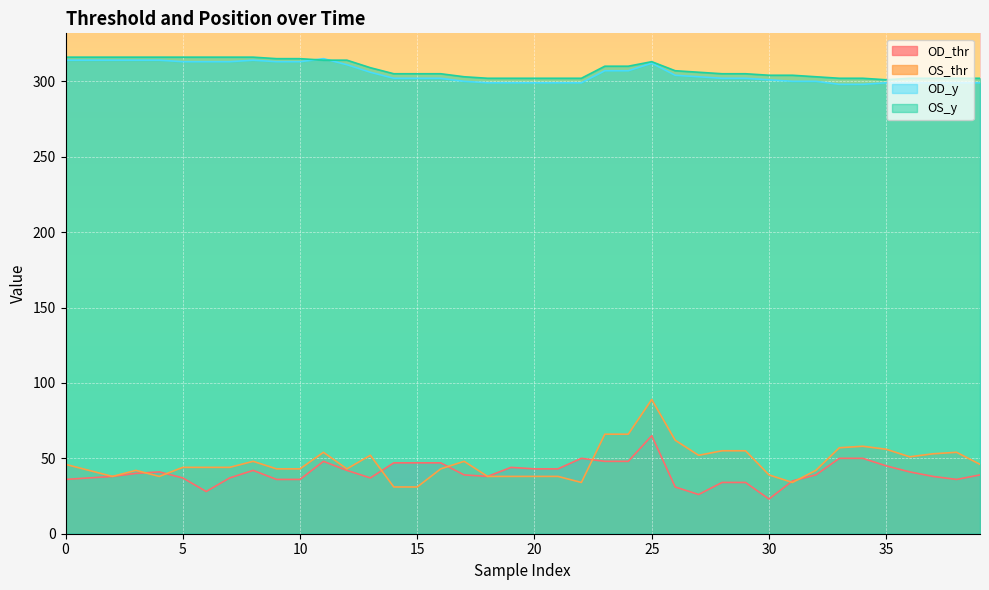

Reading left to right, list all the values displayed in this chart.

OD_thr: 36	37	38	40	41	37	28	37	42	36	36	48	42	37	47	47	47	39	38	44	43	43	50	48	48	65	31	26	34	34	23	35	39	50	50	45	41	38	36	39
OS_thr: 46	42	38	42	38	44	44	44	48	43	43	54	43	52	31	31	43	48	38	38	38	38	34	66	66	89	62	52	55	55	39	34	42	57	58	56	51	53	54	46
OD_y: 314	314	314	314	314	313	313	313	314	313	313	315	311	306	302	302	302	300	299	299	299	299	299	307	307	312	304	303	302	302	301	300	300	298	298	299	299	299	299	299
OS_y: 316	316	316	316	316	316	316	316	316	315	315	314	314	309	305	305	305	303	302	302	302	302	302	310	310	313	307	306	305	305	304	304	303	302	302	301	302	302	302	302